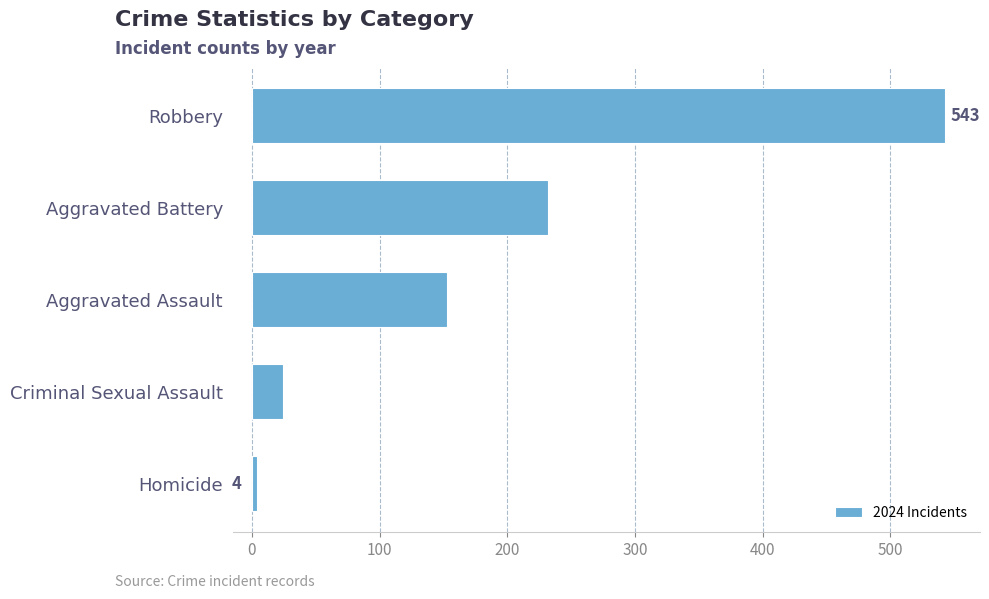

How many data points does each series have?

5